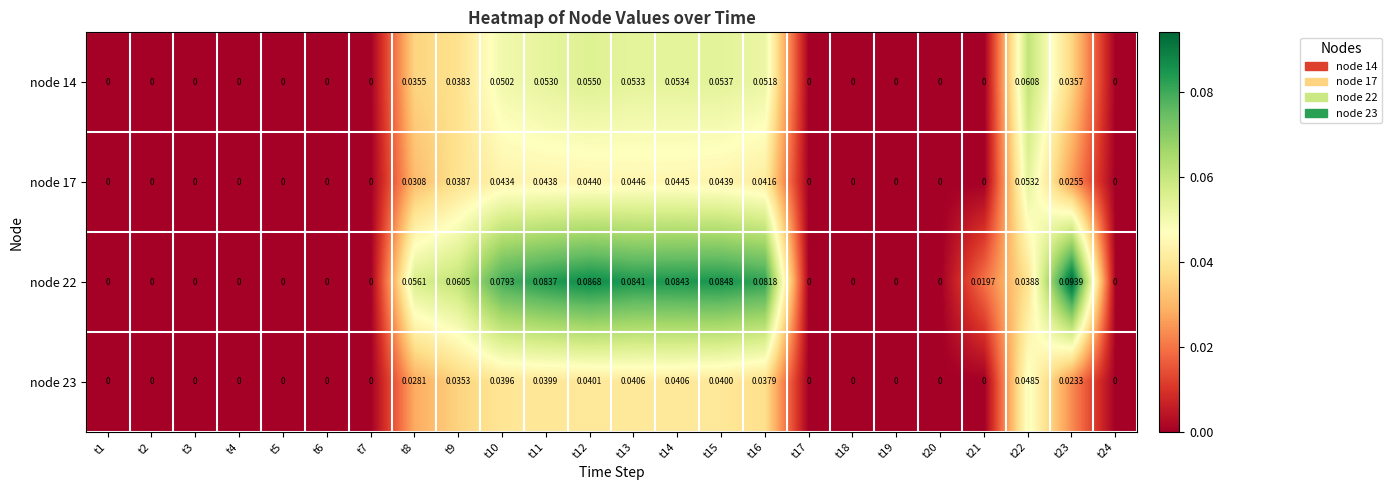

Is the value of node 22 at t5 greater than the value of node 23 at t11?

No